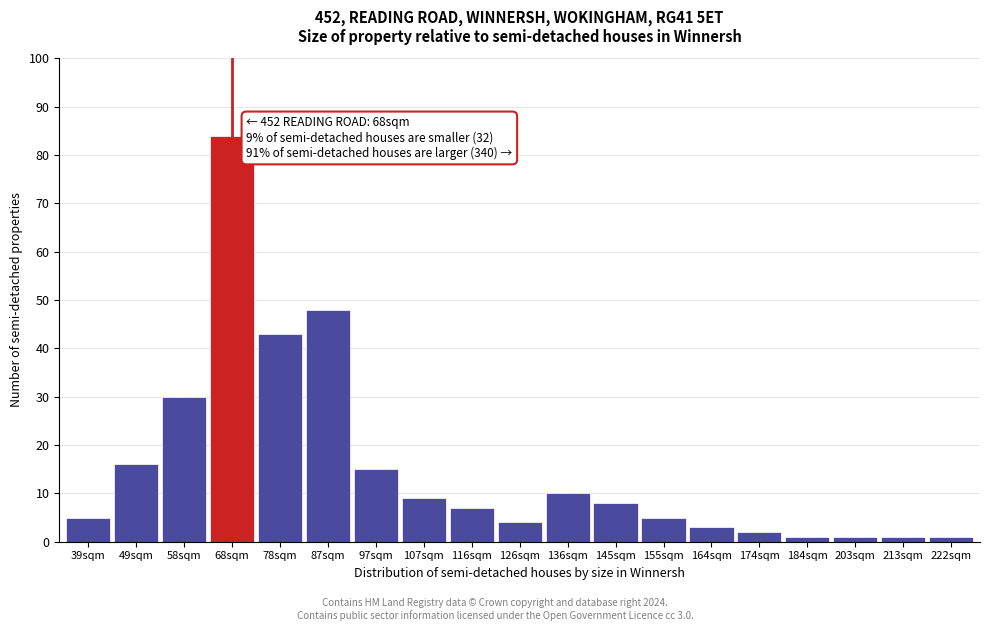

Reading left to right, list all the values displayed in this chart.

39sqm=5	49sqm=16	58sqm=30	68sqm=84	78sqm=43	87sqm=48	97sqm=15	107sqm=9	116sqm=7	126sqm=4	136sqm=10	145sqm=8	155sqm=5	164sqm=3	174sqm=2	184sqm=1	203sqm=1	213sqm=1	222sqm=1